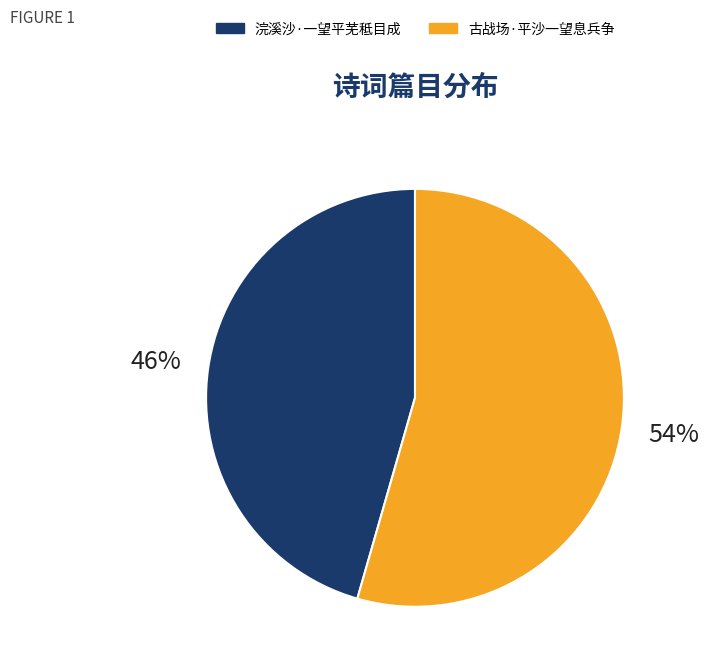

Does 浣溪沙·一望平芜秪目成 account for over 50% of the chart?

No